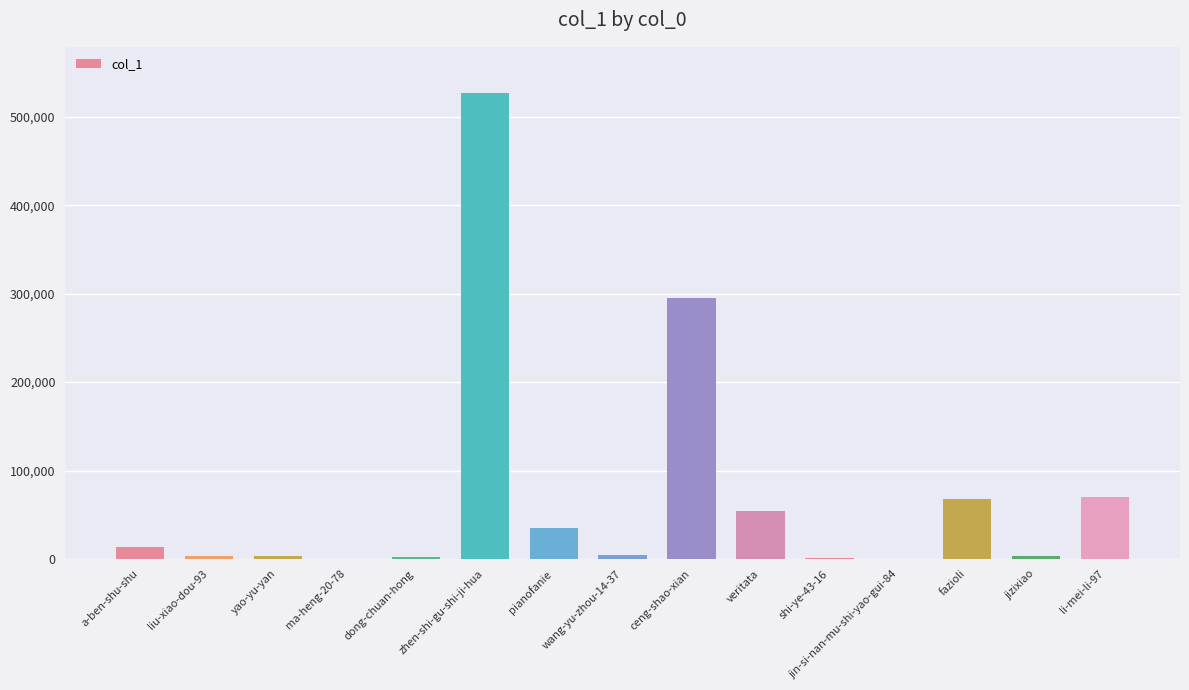

How many distinct data groups are displayed?

1